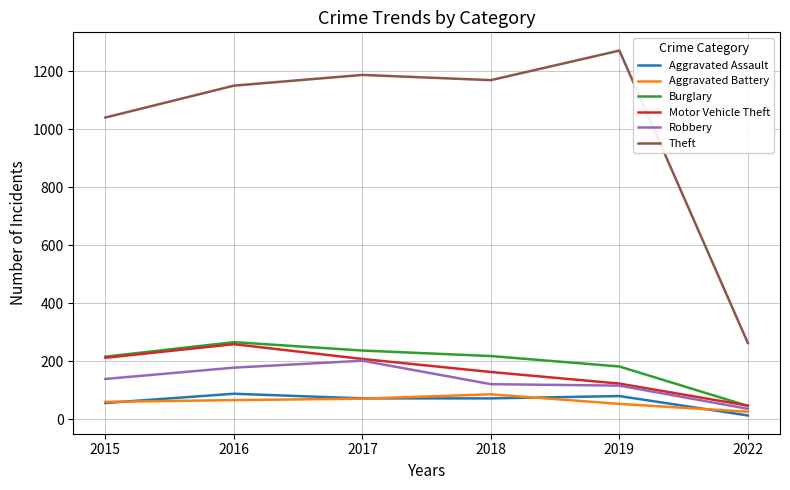

Is it true that Theft equals 263 at 2022?

True